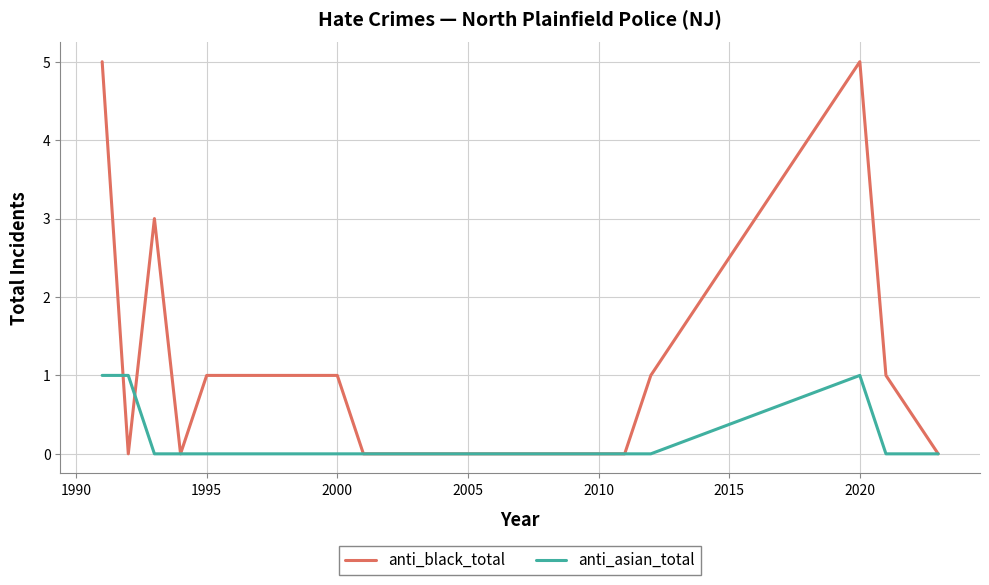

Which series has the largest range (max minus min)?

anti_black_total